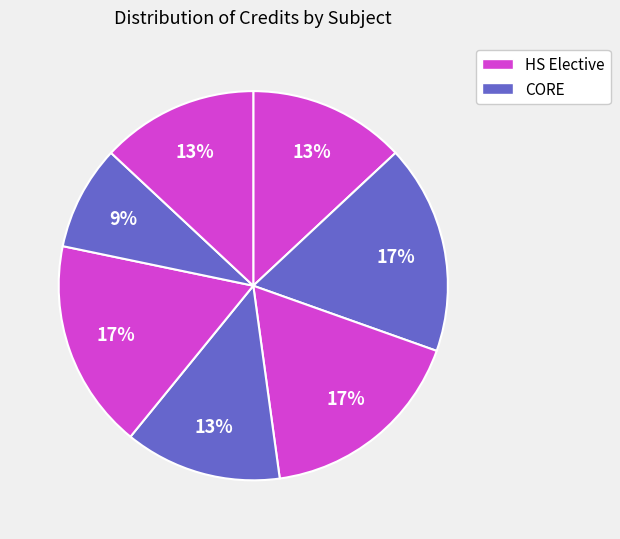

To the nearest percent, what is the average slice percentage?

14%